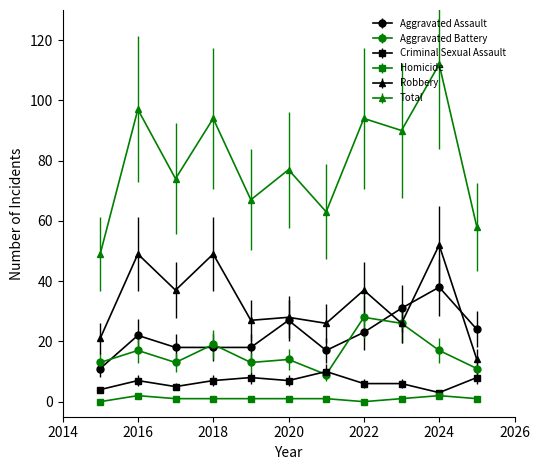

Which series has the largest range (max minus min)?

Total